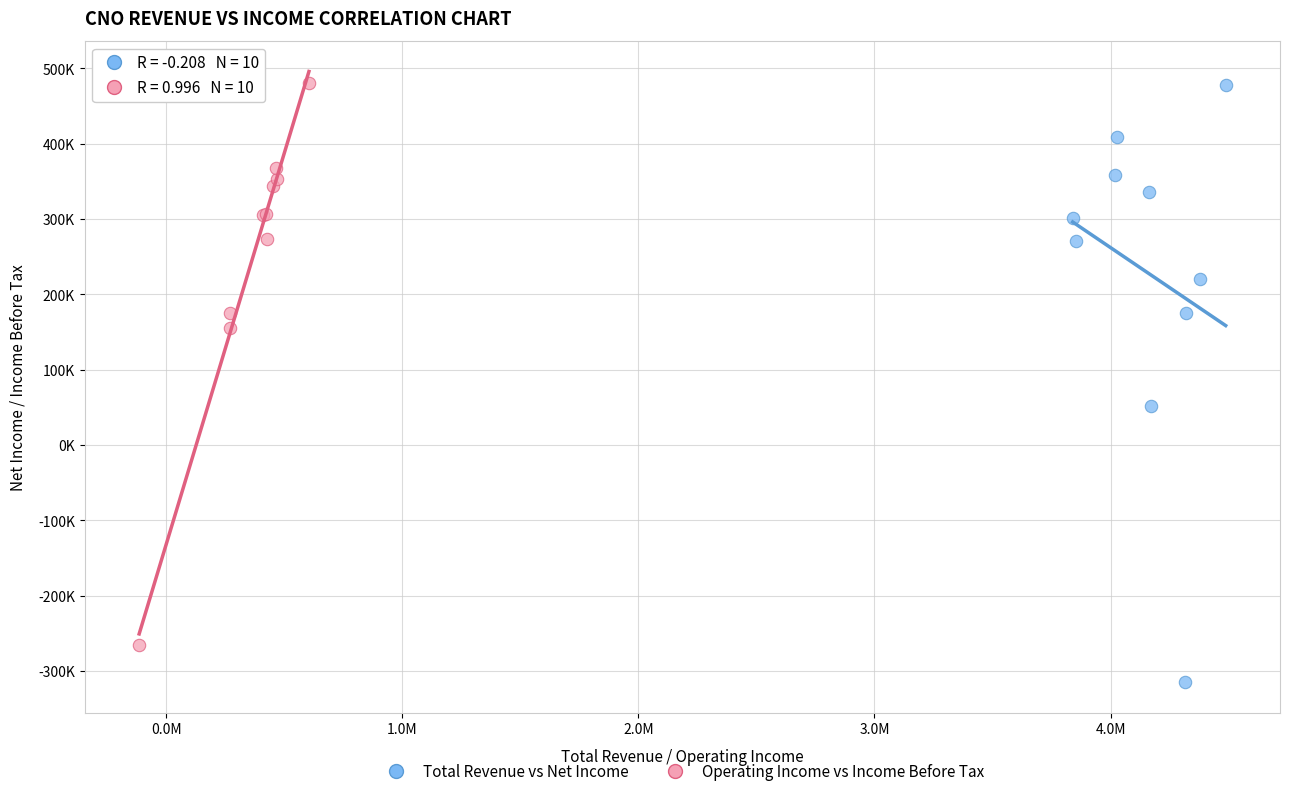

Which series has the largest Y range (max minus min)?

Total Revenue vs Net Income